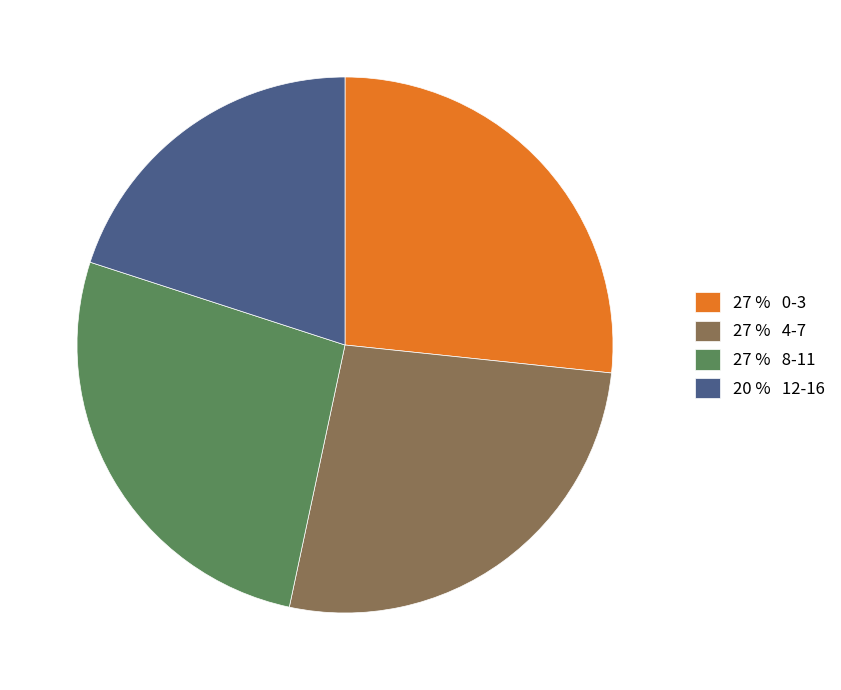

Does 20 % 12-16 account for over 50% of the chart?

No